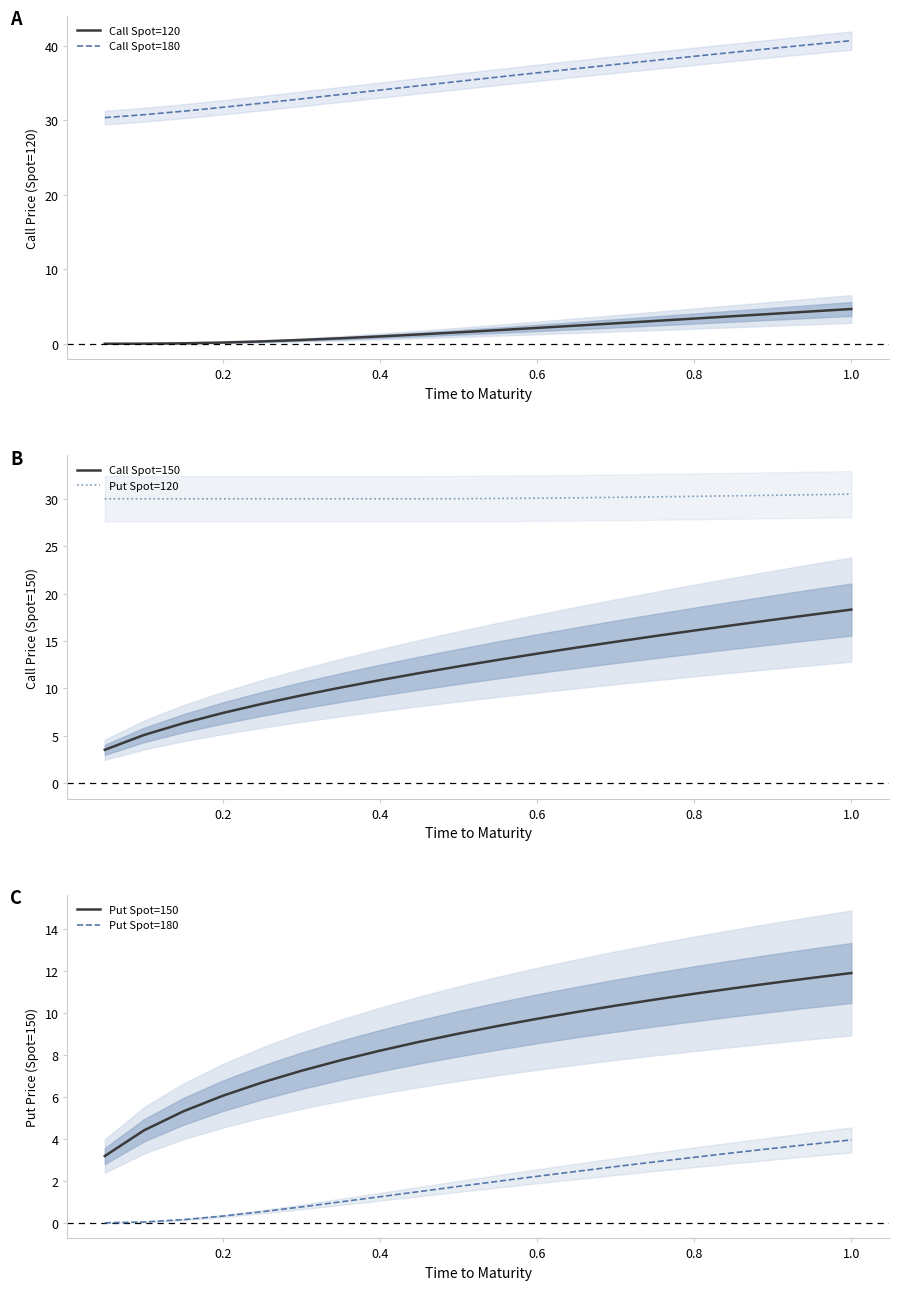

True or false: Call Spot=180 and Call Spot=120 intersect in this chart.

False